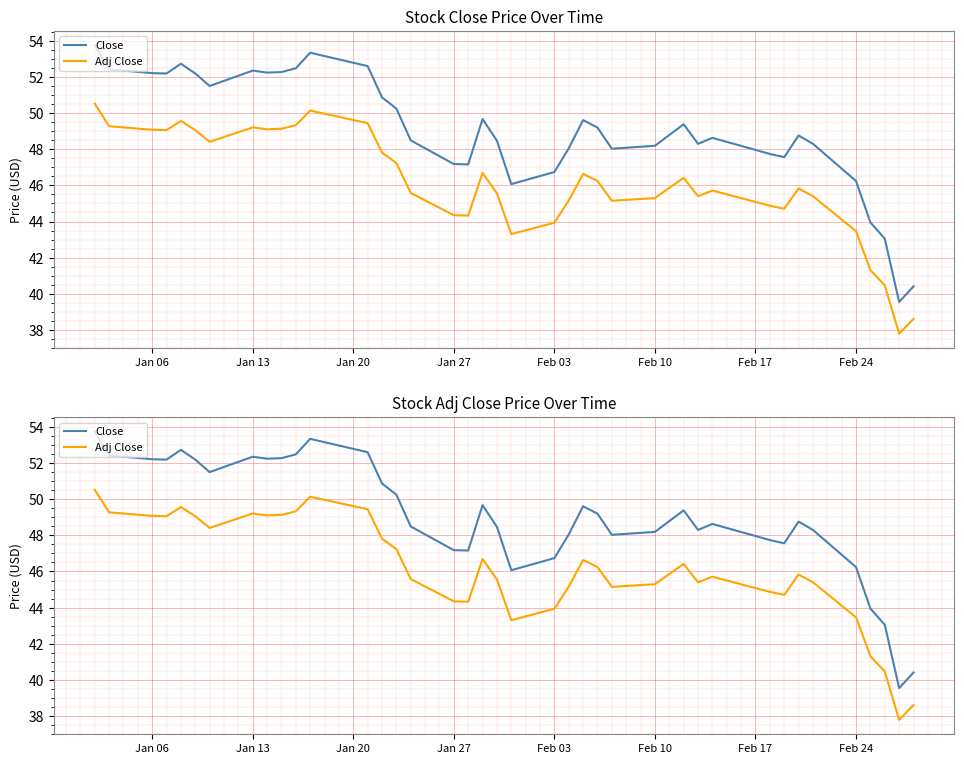

What are all the series names shown in the legend?

Close, Adj Close